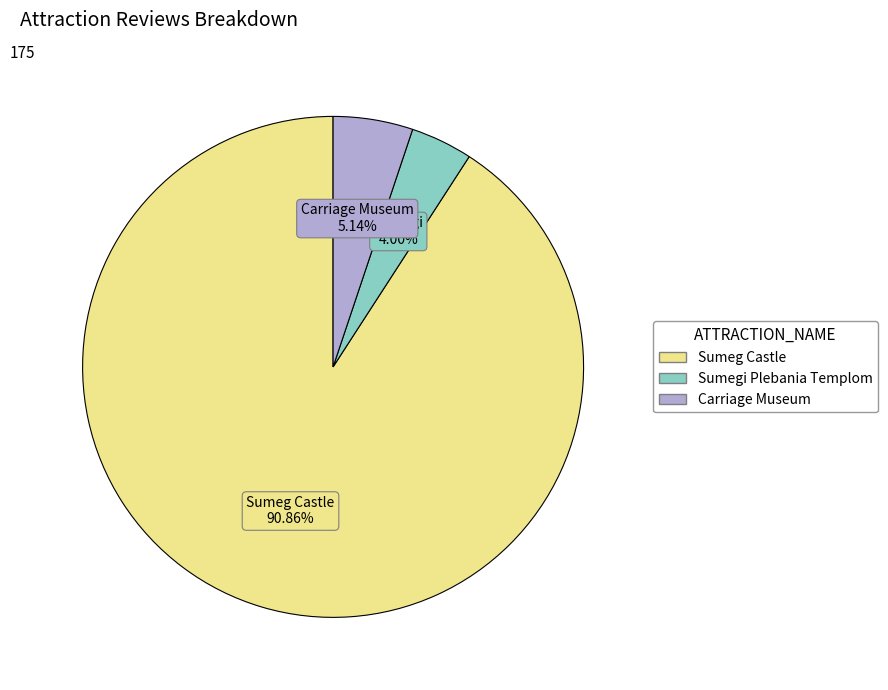

Approximately how many times larger is the value at Sumeg Castle compared to Sumegi Plebania Templom?

22.7